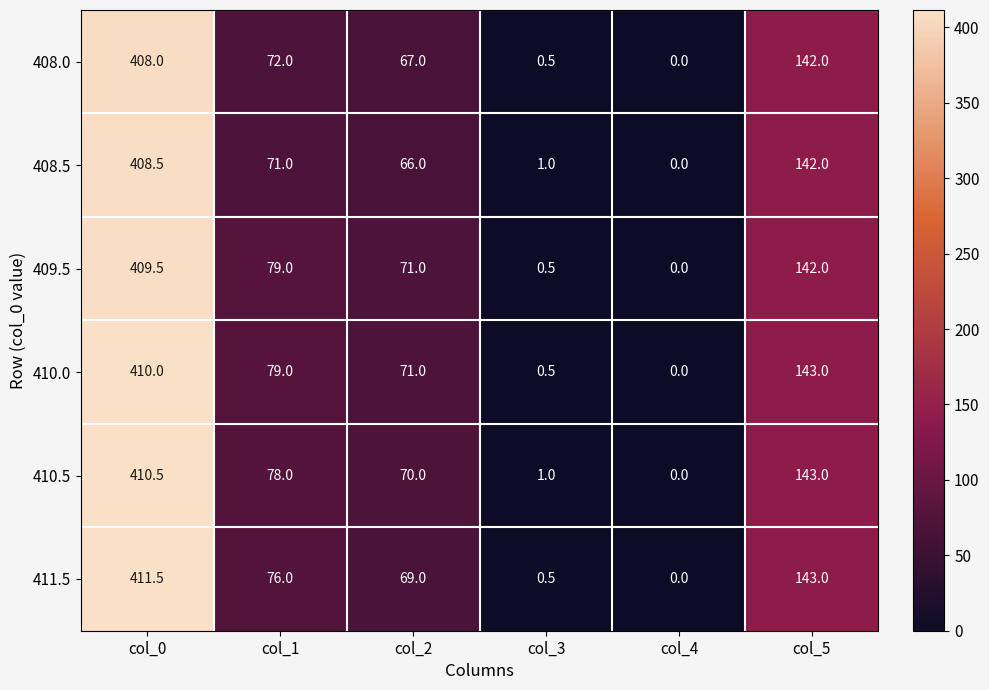

Which series has the largest range (max minus min)?

411.5